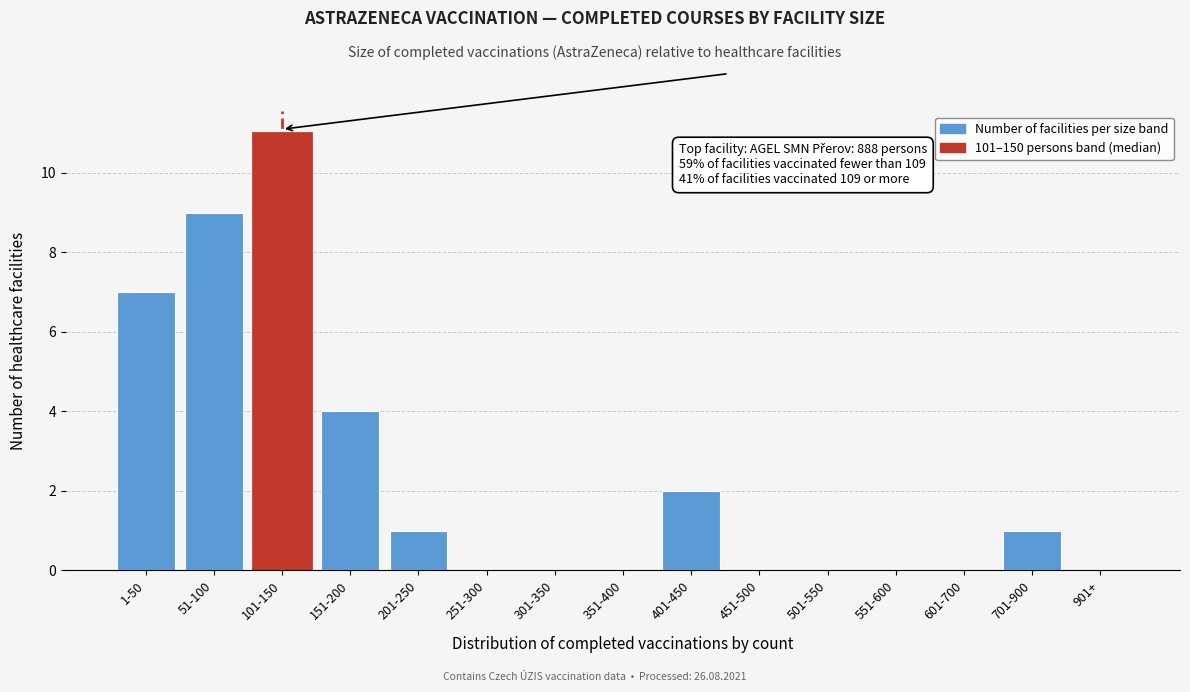

Reading left to right, transcribe all the data shown in this chart.

1-50=7	51-100=9	101-150=11	151-200=4	201-250=1	251-300=0	301-350=0	351-400=0	401-450=2	451-500=0	501-550=0	551-600=0	601-700=0	701-900=1	901+=0